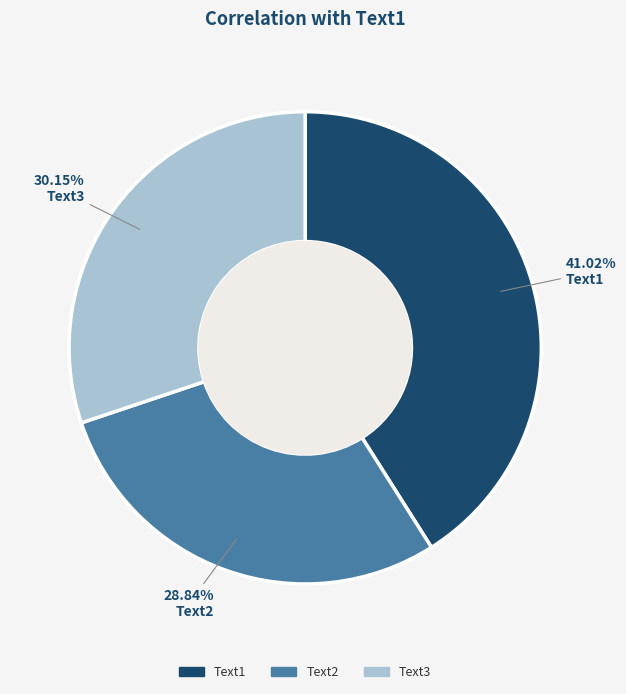

To the nearest percent, what portion does Text2 represent?

29%